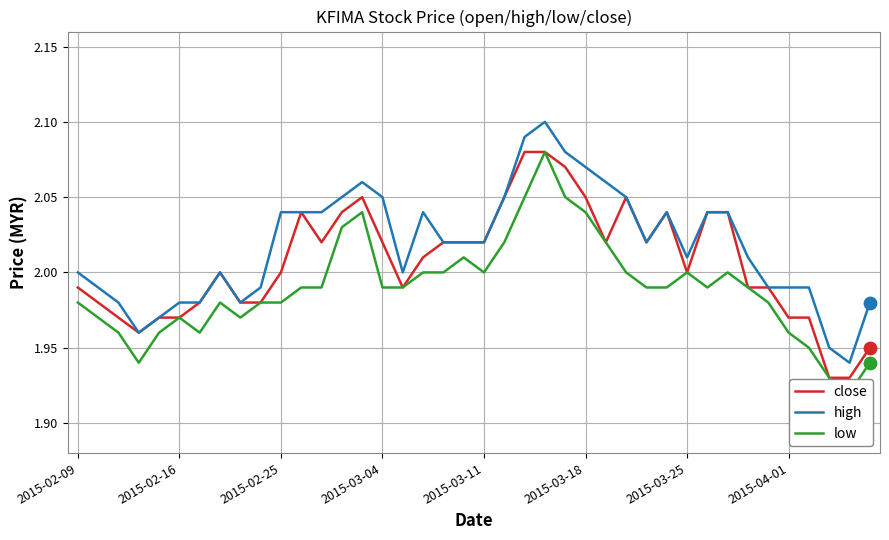

Is the value of close at 34 greater than the value of high at 25?

No